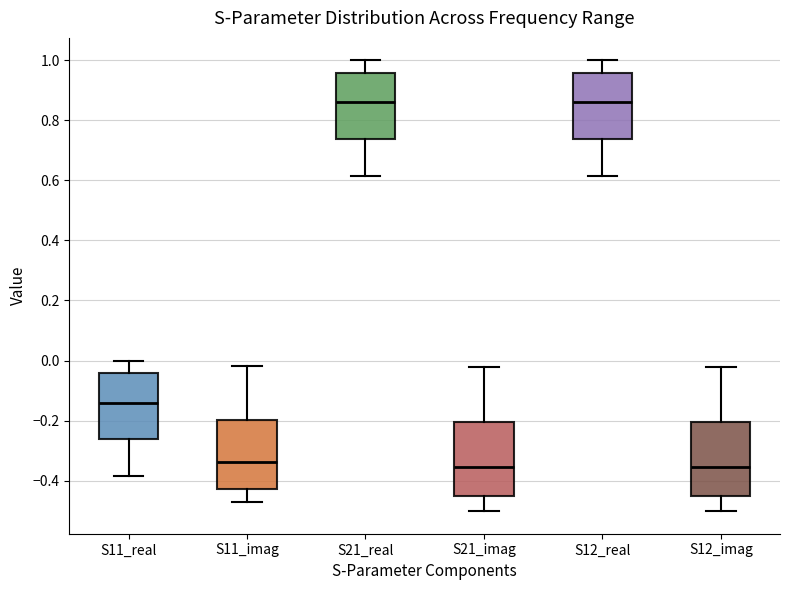

Where is the upper edge of the box for S12_imag on the y-axis? The values are not printed on the chart, so give them approximately, as read against the axis.

-0.20